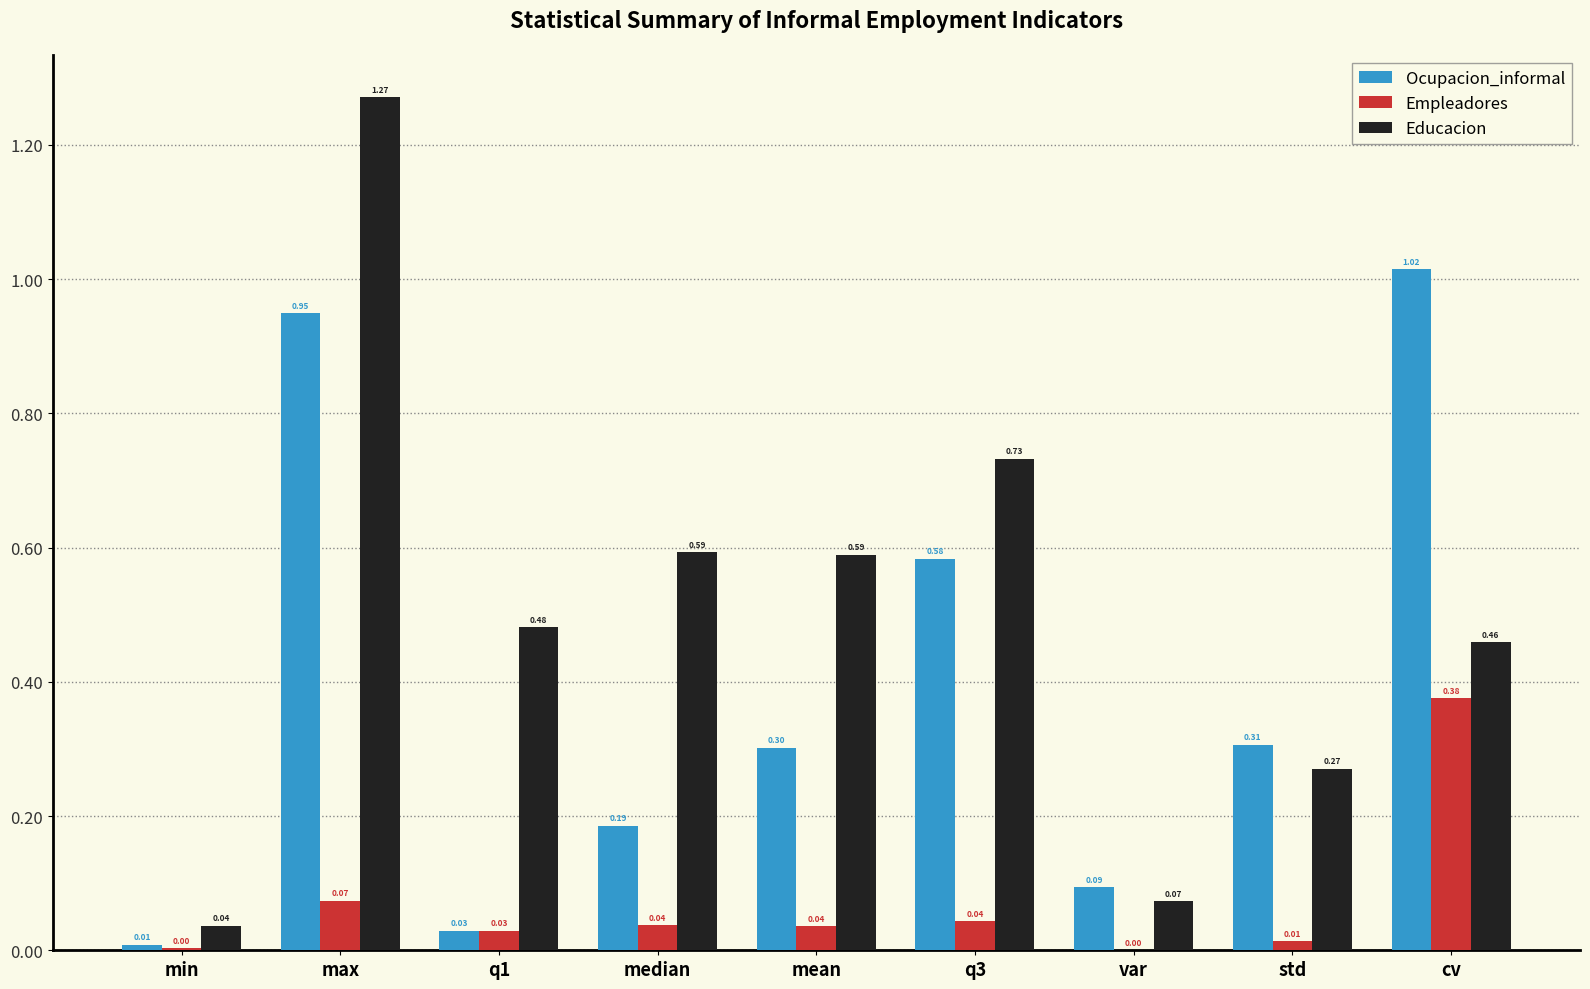

What is the sum of all Ocupacion_informal values?

3.5